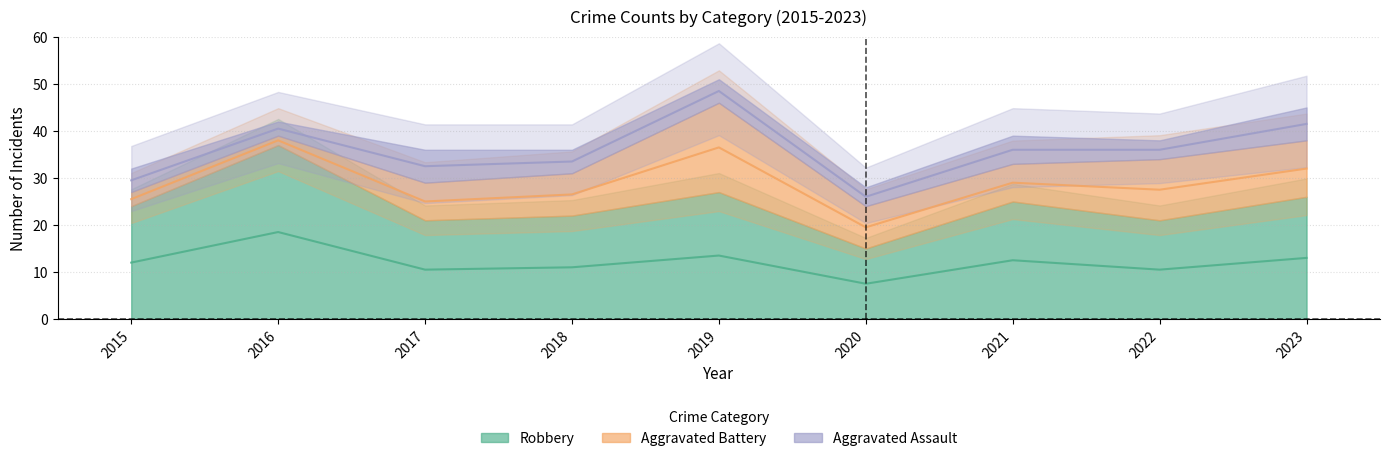

True or false: Aggravated Battery and Robbery cross at least once.

False